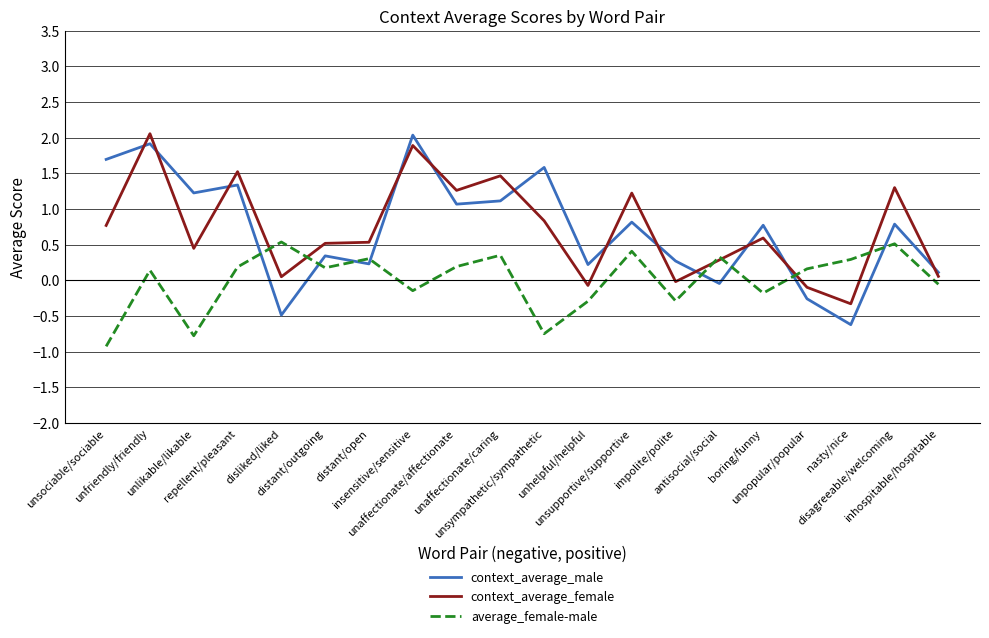

How many lines are shown in the chart?

3